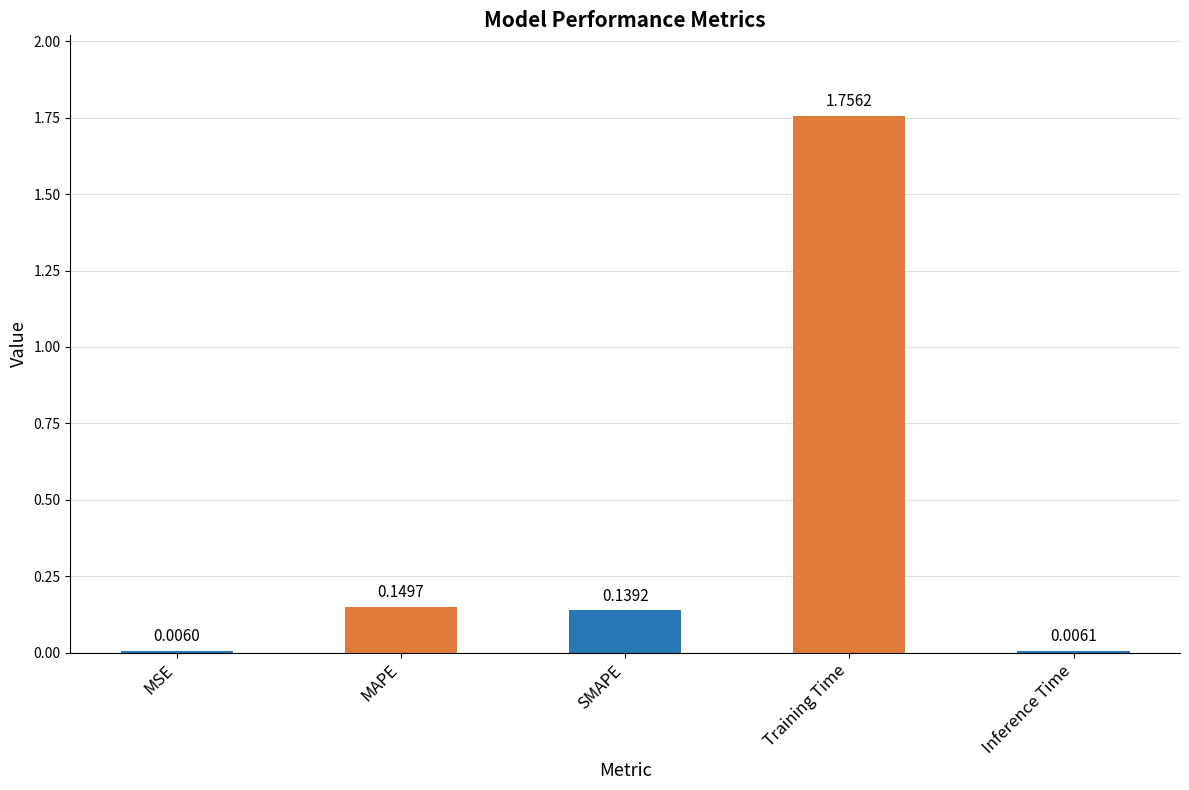

Count the number of categories in the chart.

5